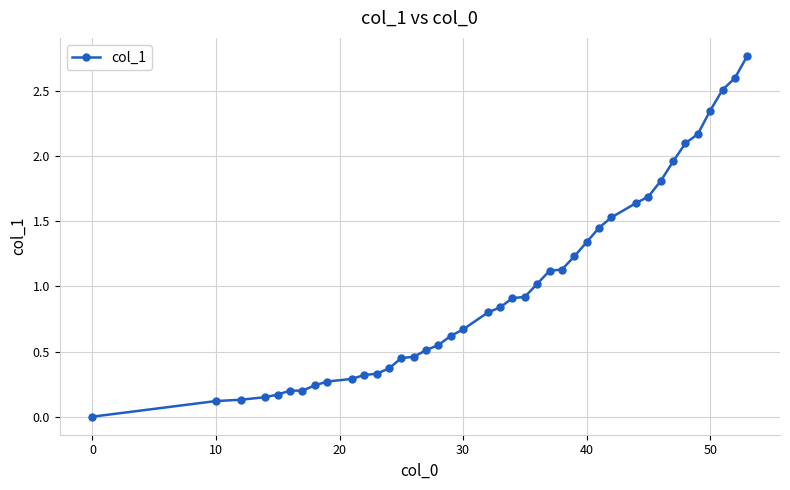

What is the value of the 39th point from the left?

2.6